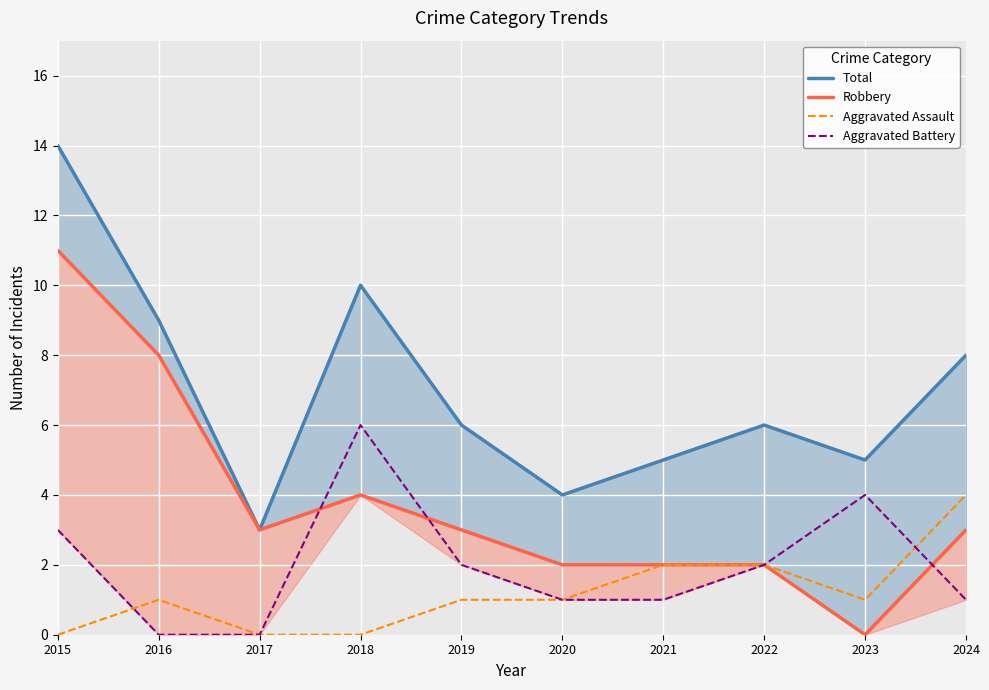

Which series has the widest spread of values?

Total